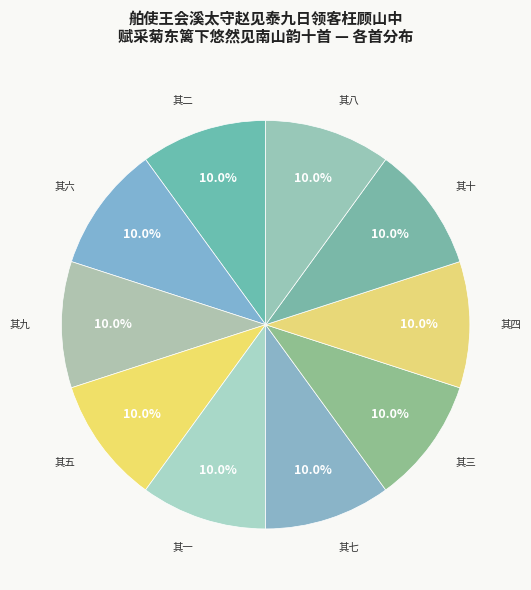

Count the number of slices in the pie.

10